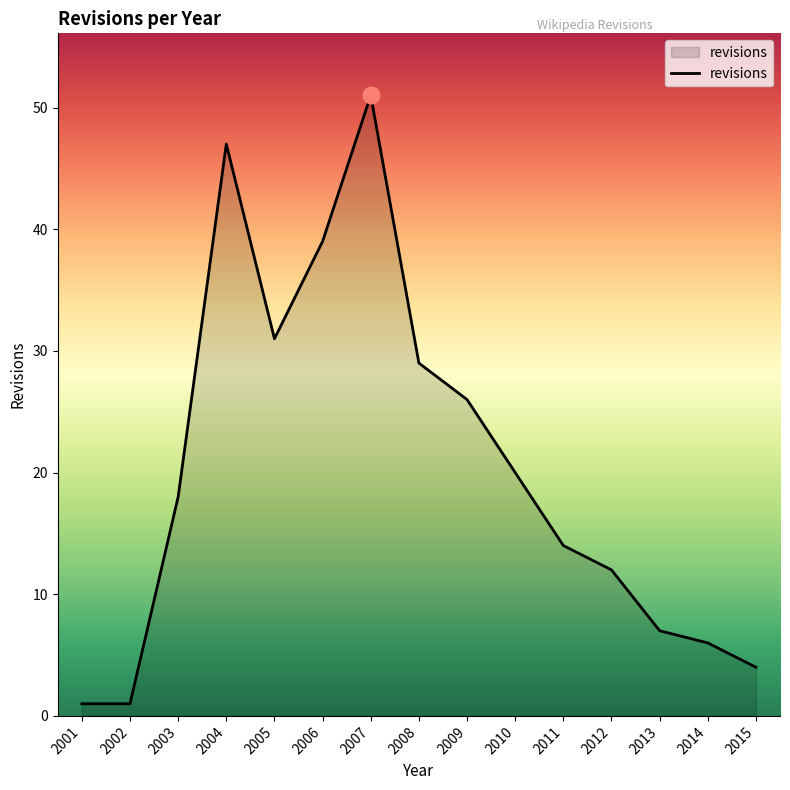

Is it true that the value at 2014 is 6?

True